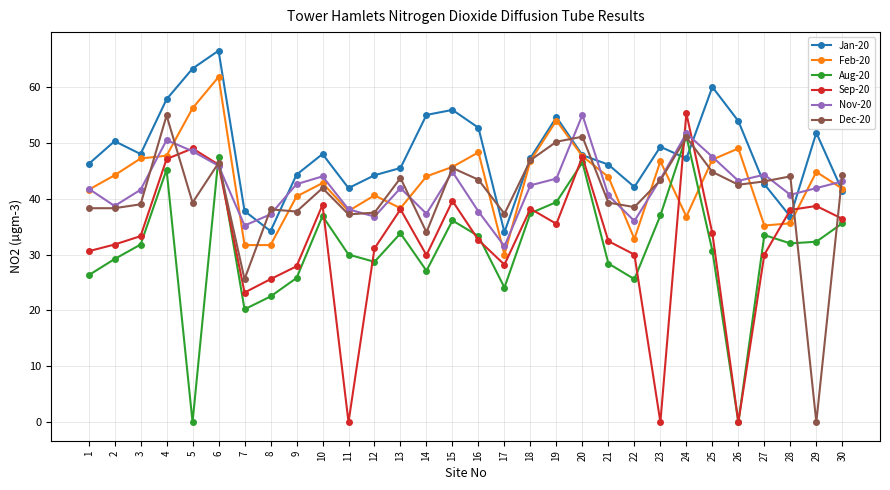

Count the number of data series in this chart.

6